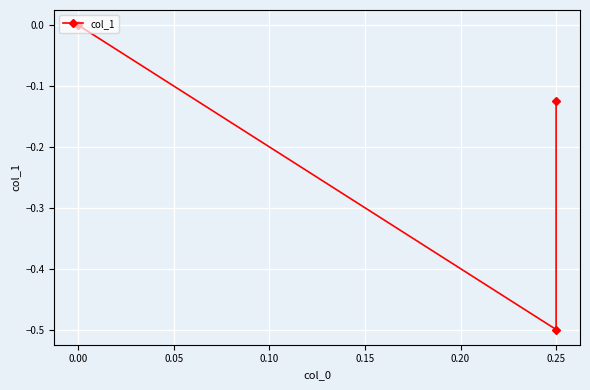

What is the sum of the values at 0.00 and 0.25?

-0.1